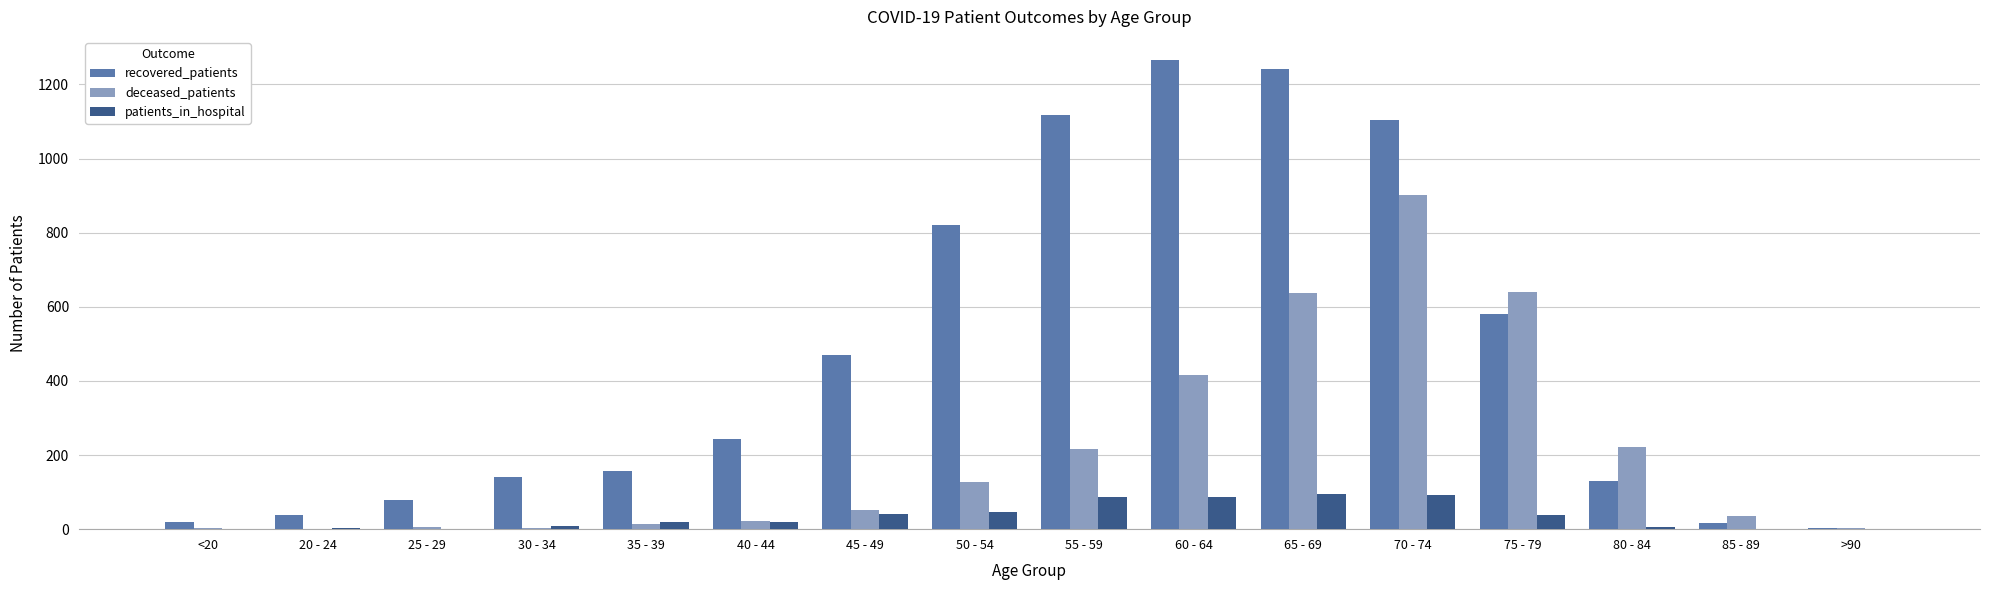

What is the sum of the recovered_patients values at <20 and 30 - 34?

158